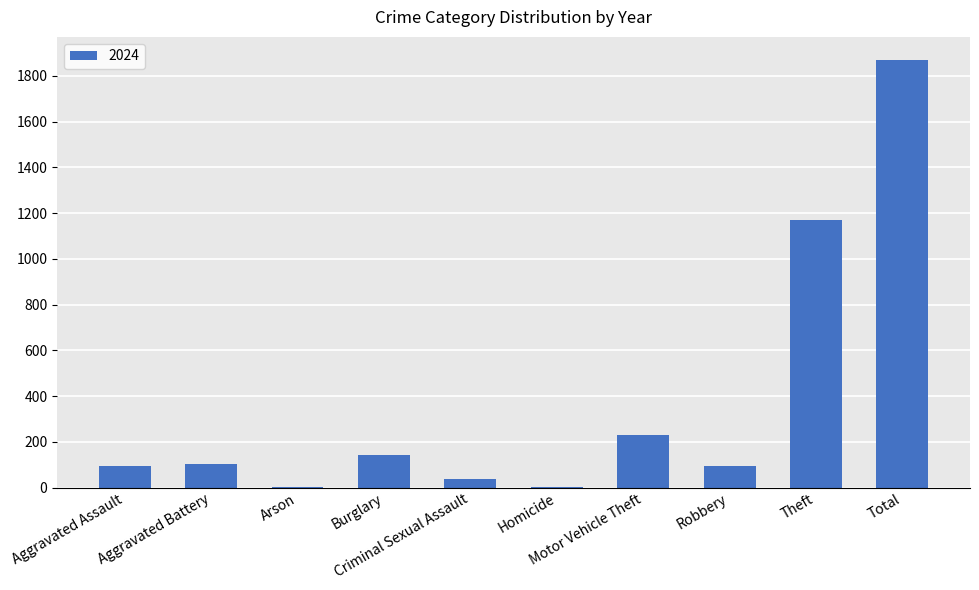

Which label corresponds to the largest value in the chart?

Total